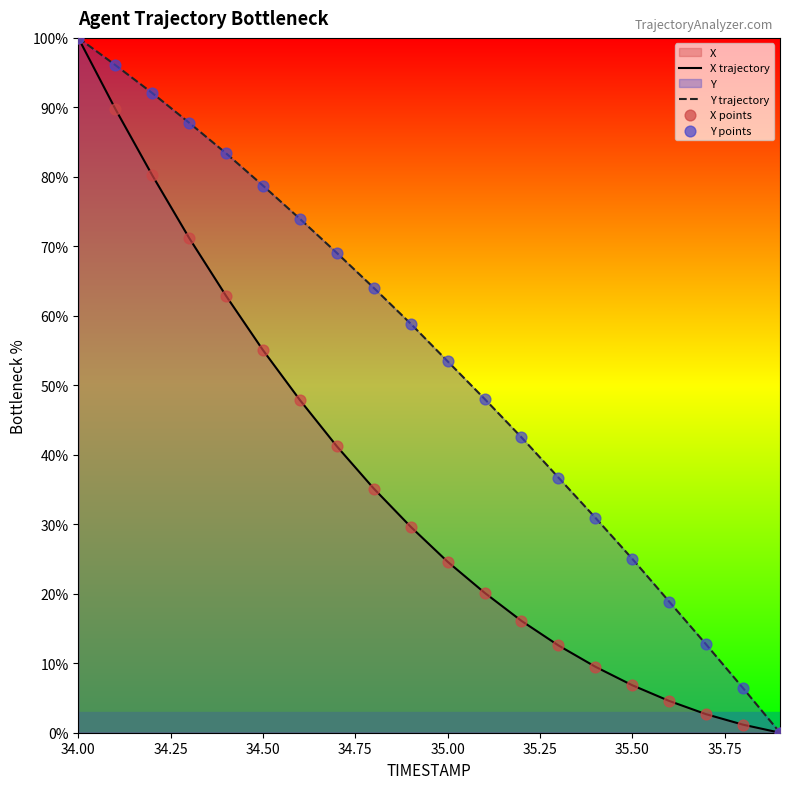

At which category is the sum across all series the highest?

34.00